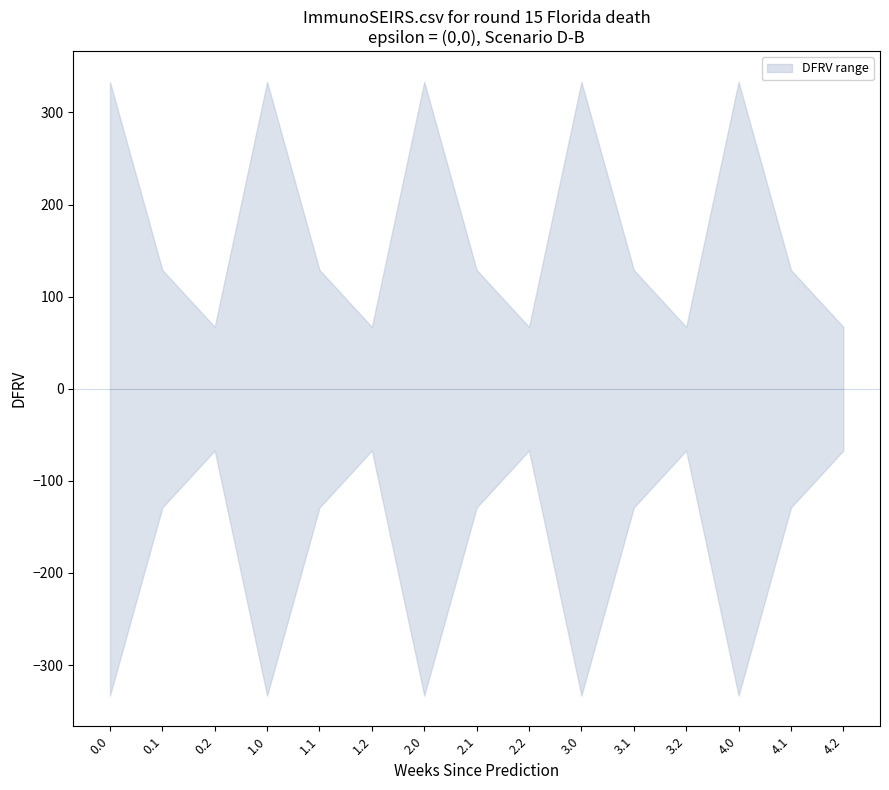

What is the spread (max minus min) of values at 3.0?

666.4